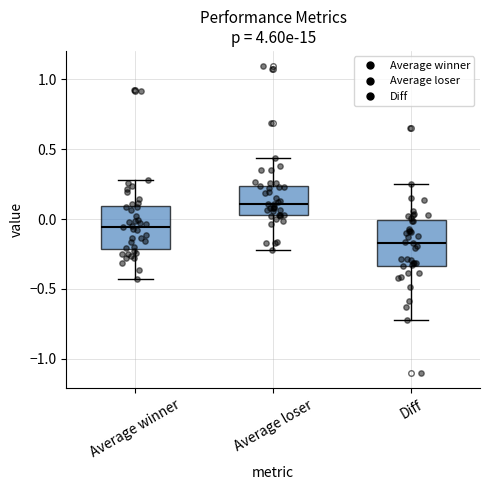

Where does the median line of the box for Diff sit on the y-axis? The values are not printed on the chart, so give them approximately, as read against the axis.

-0.15